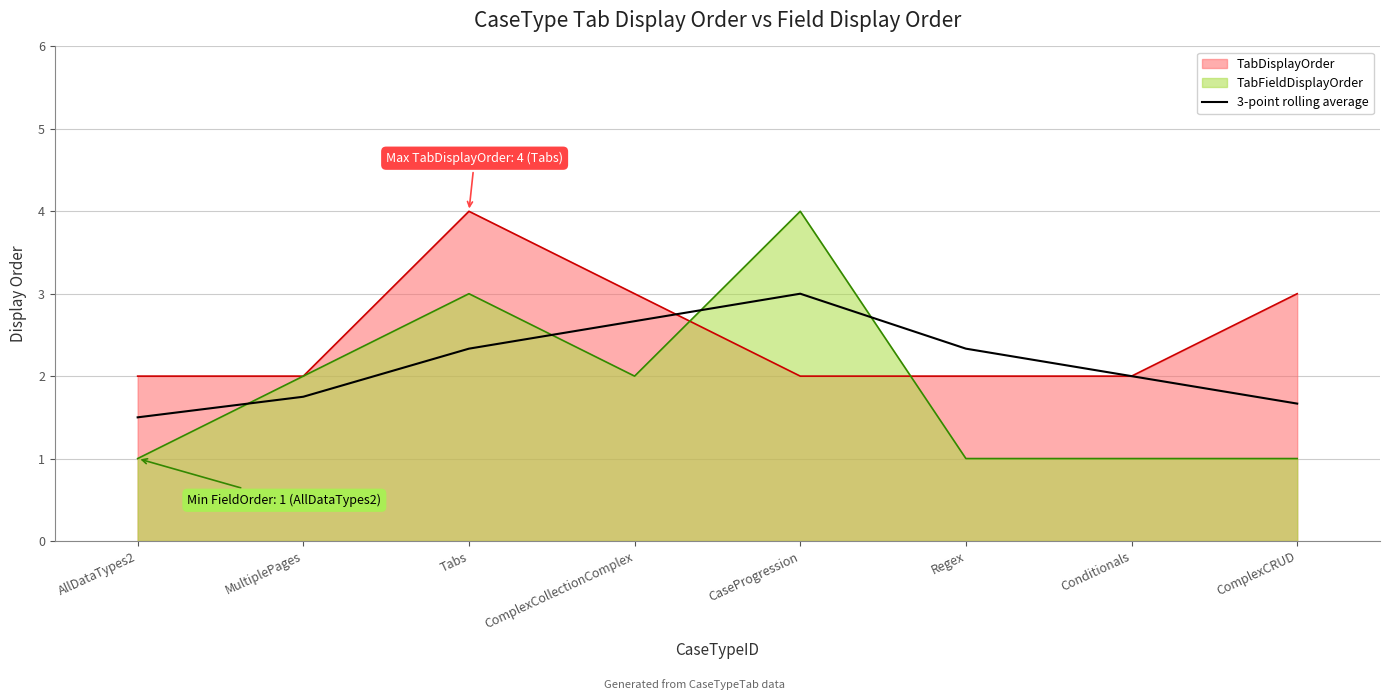

The value at AllDataTypes2 is 1.5. True or false?

True